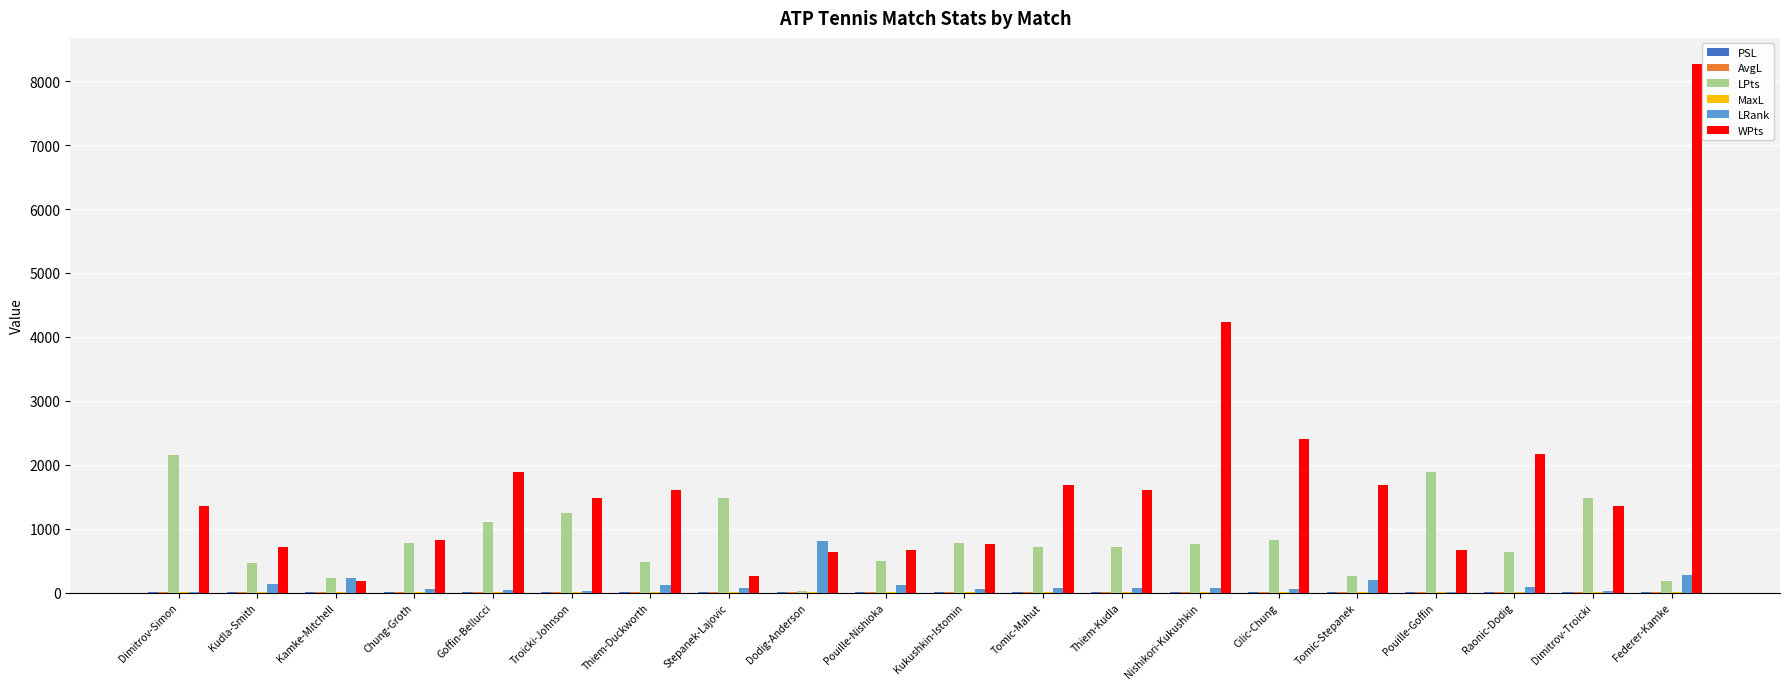

What is the greatest value displayed?

8265.0